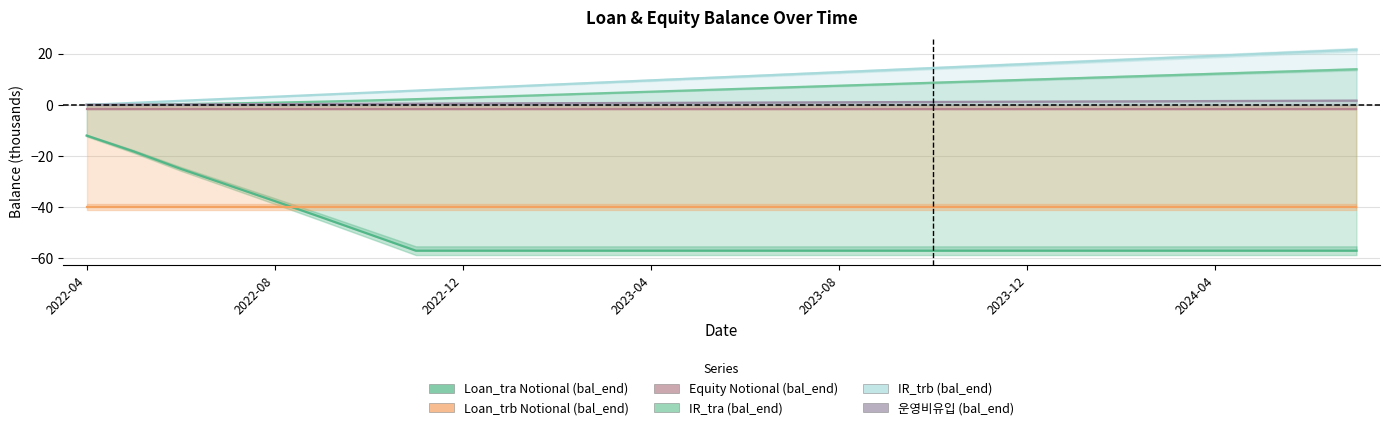

What is the maximum value for IR_tra (bal_end)?

13.9